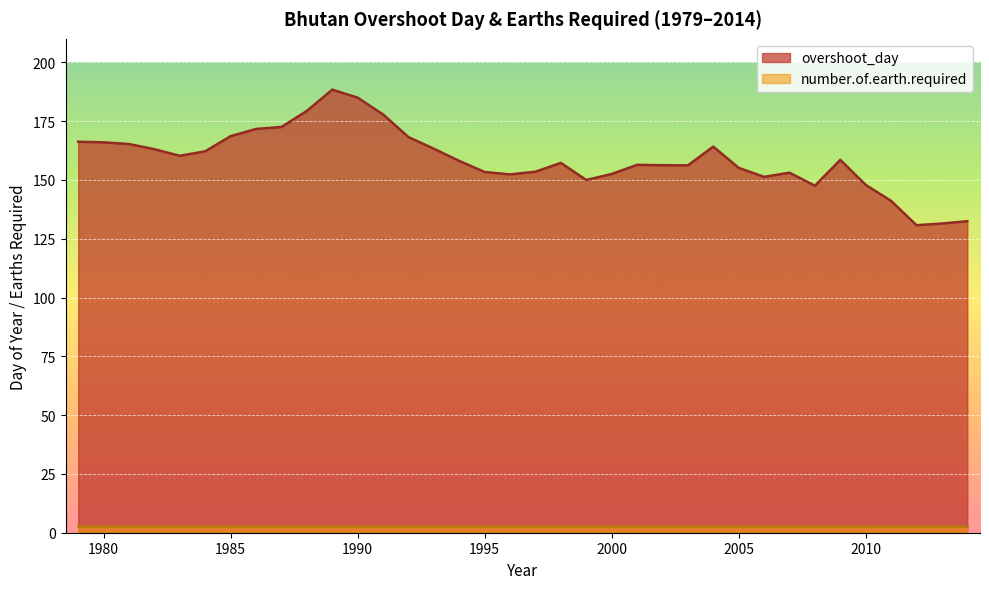

What is the sum of all values?

5717.5